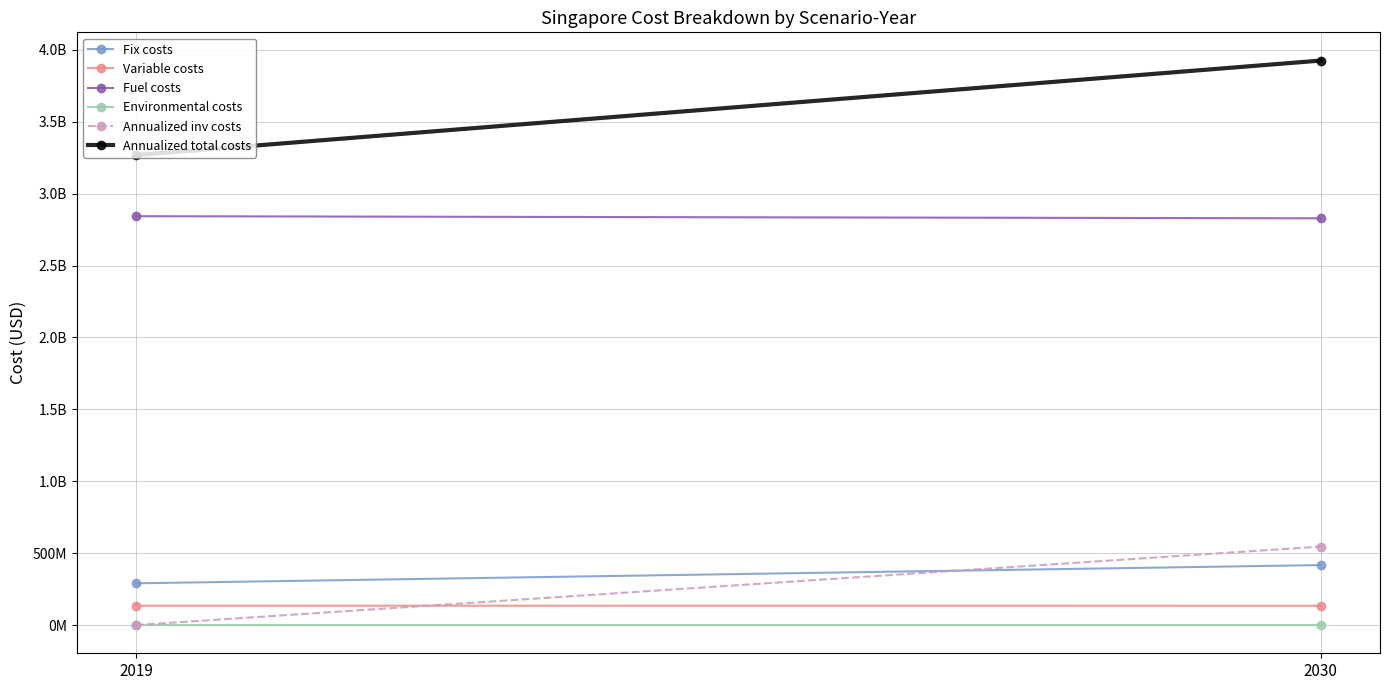

At which label does Annualized total costs first exceed 3925081837?

2030